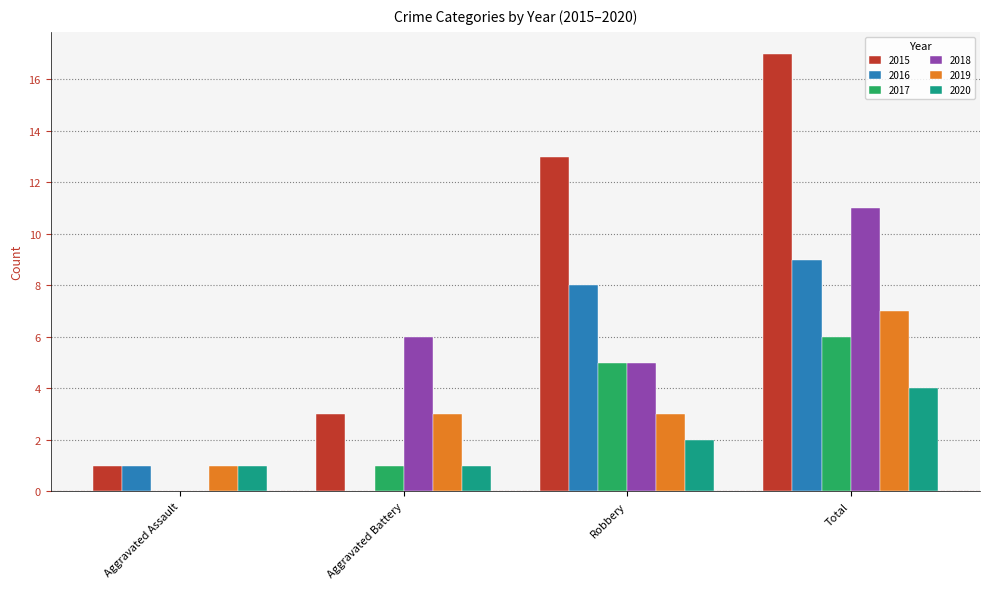

At which category does the chart reach its peak across all series?

Total